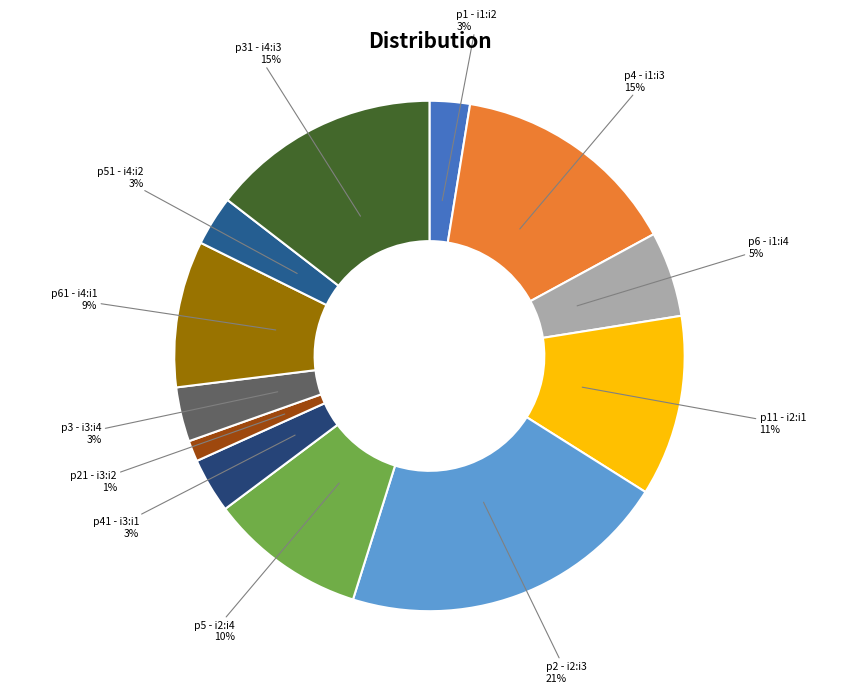

The p31 - i4:i3 slice represents 15% of the pie. True or false?

True